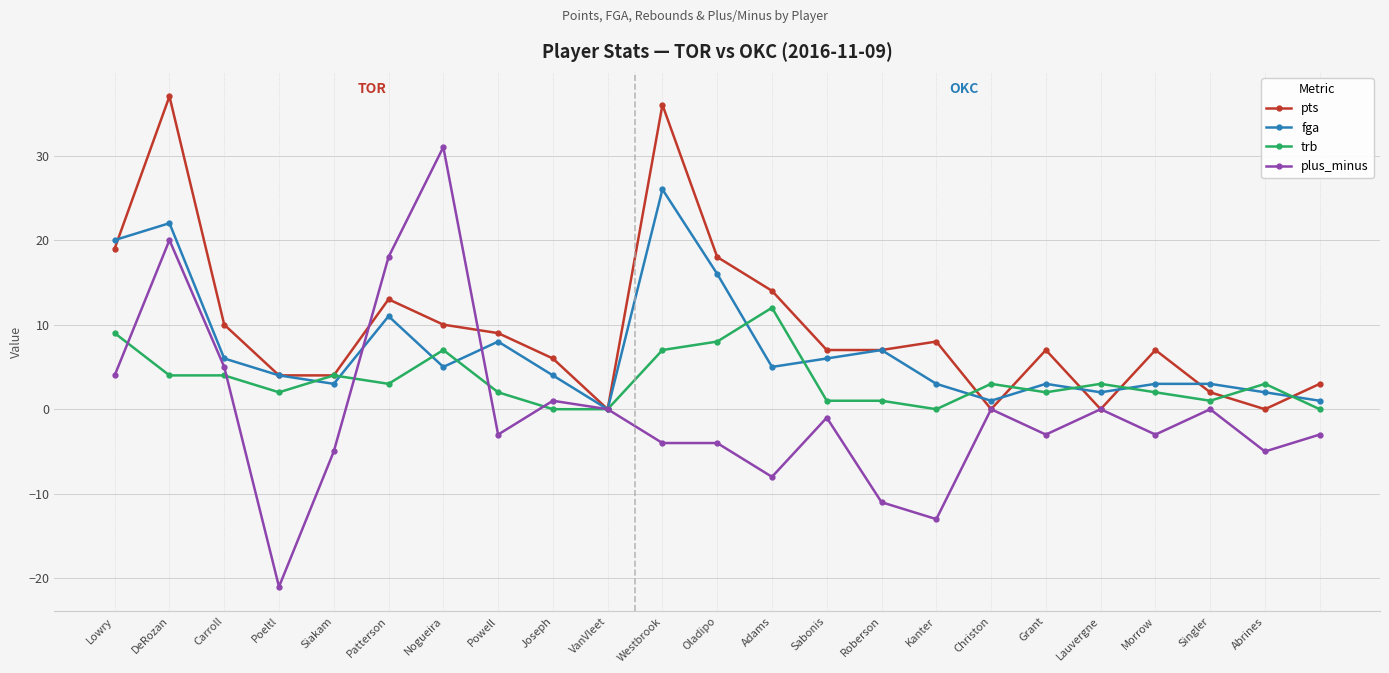

Which series has the largest total across all categories?

pts